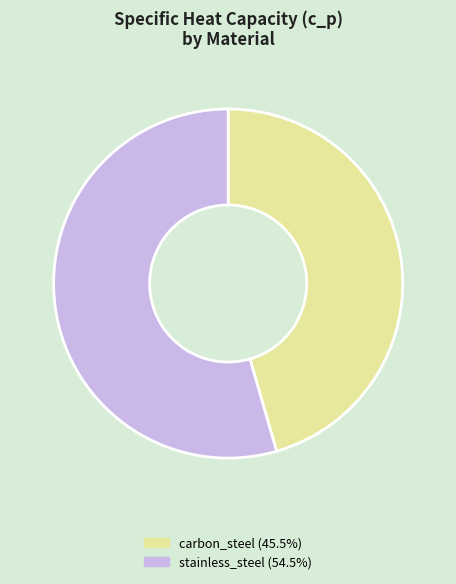

Approximately how many times larger is the value at stainless_steel (54.5%) compared to carbon_steel (45.5%)?

1.2